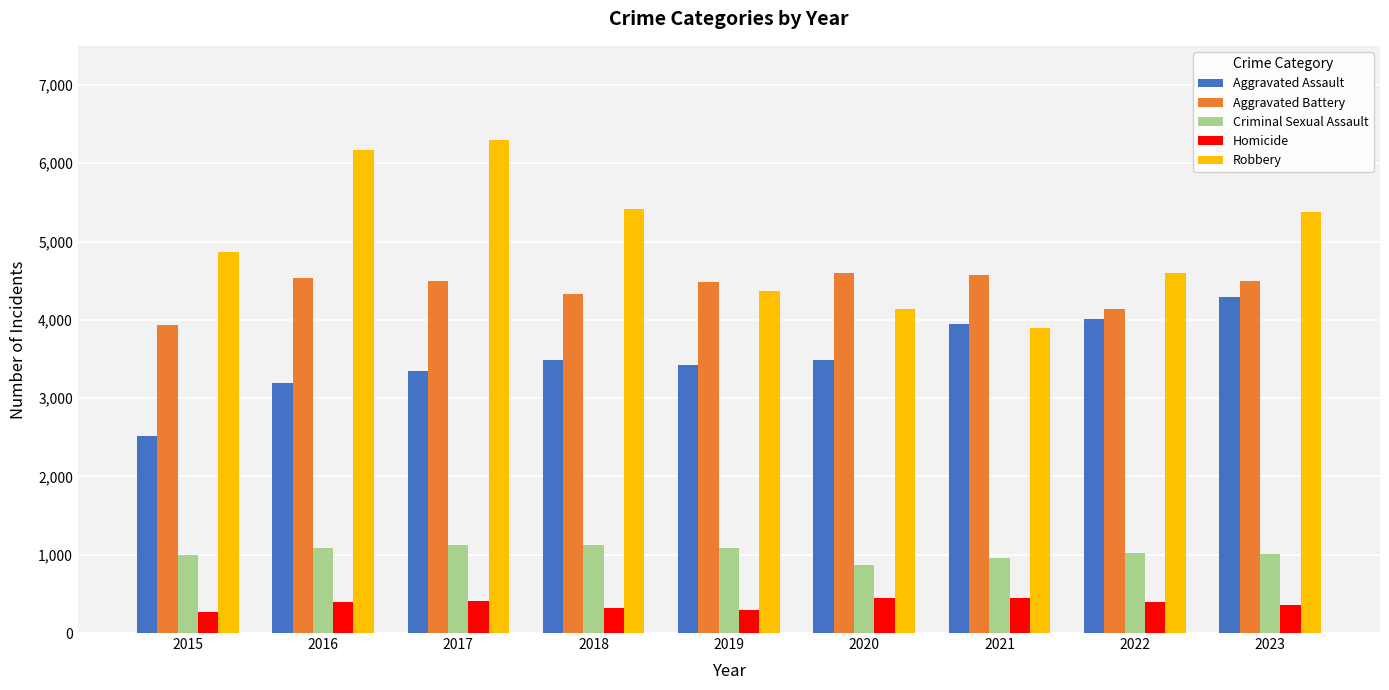

Between 2016 and 2022, which series saw the biggest shift?

Robbery